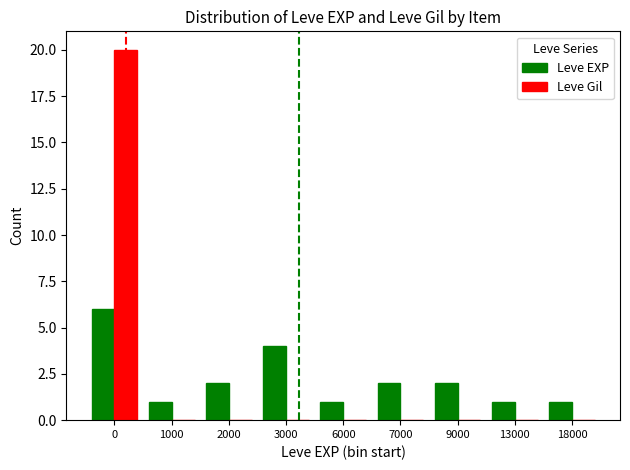

Count the Leve EXP values in the range 1 to 2.

7